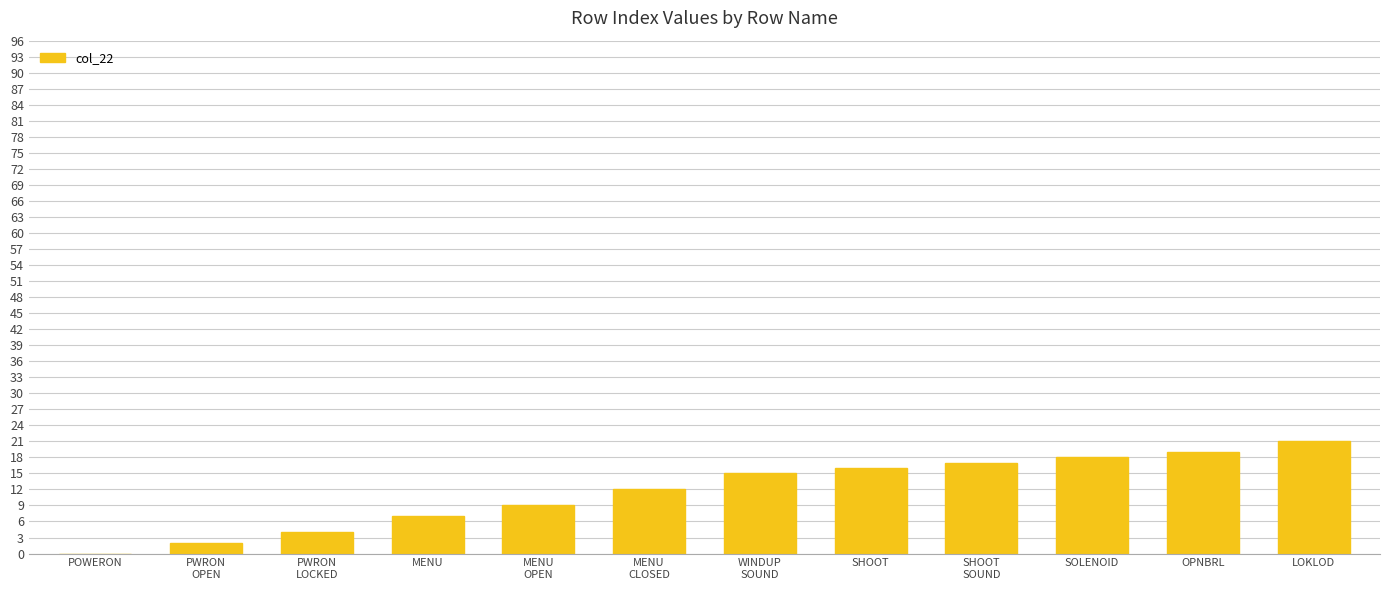

Is it true that the value at PWRON
LOCKED is 7?

False